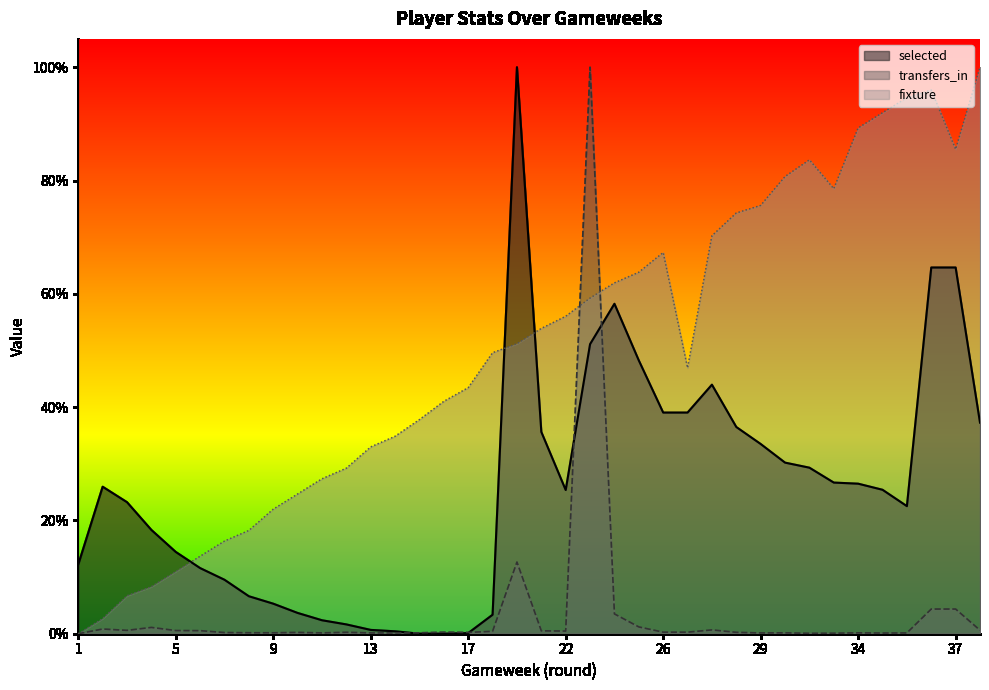

How many times do transfers_in and selected cross each other?

4